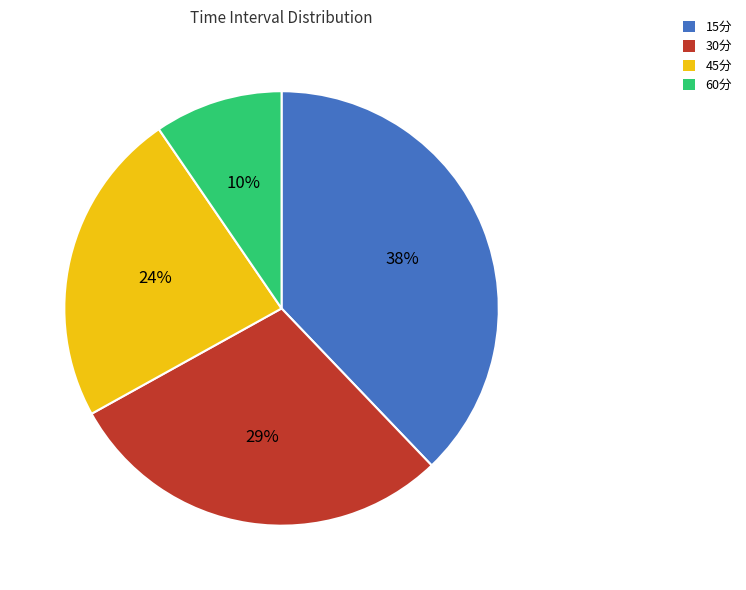

What is the largest slice in the pie chart?

15分